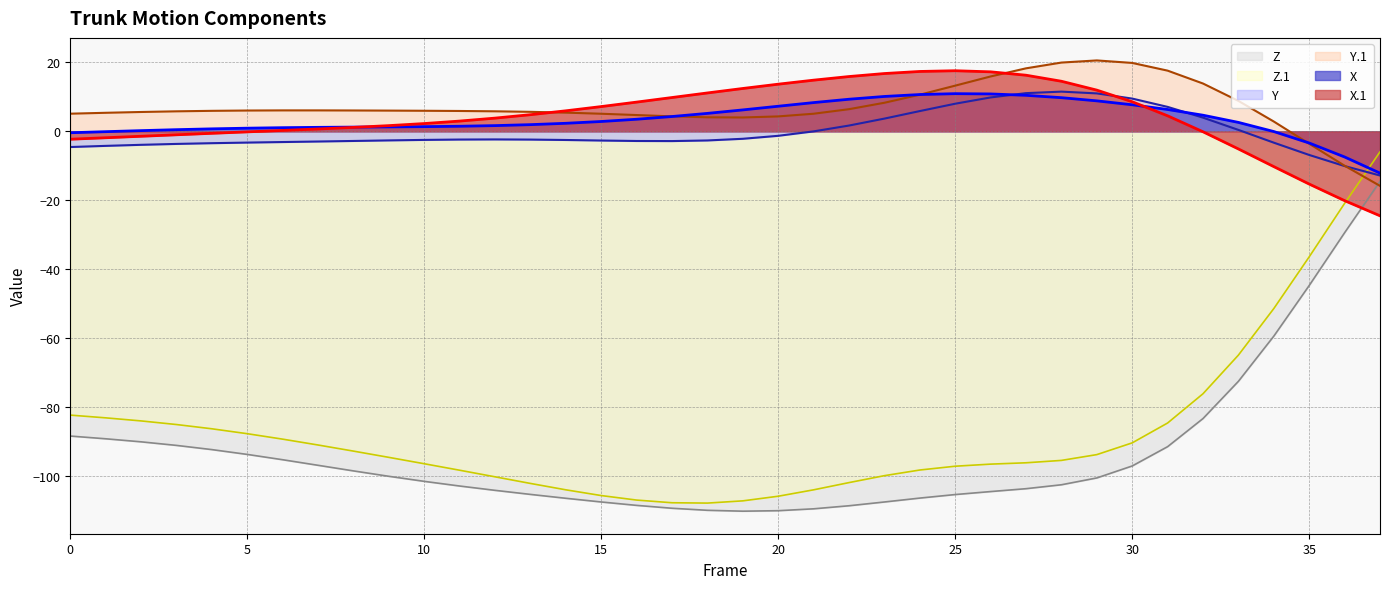

Which category has the lowest value in the X series?

37